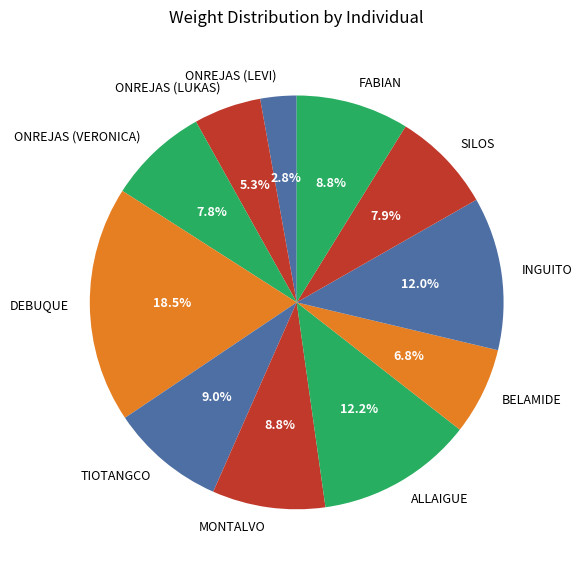

What is the ratio of the value at ALLAIGUE to the value at DEBUQUE?

0.7